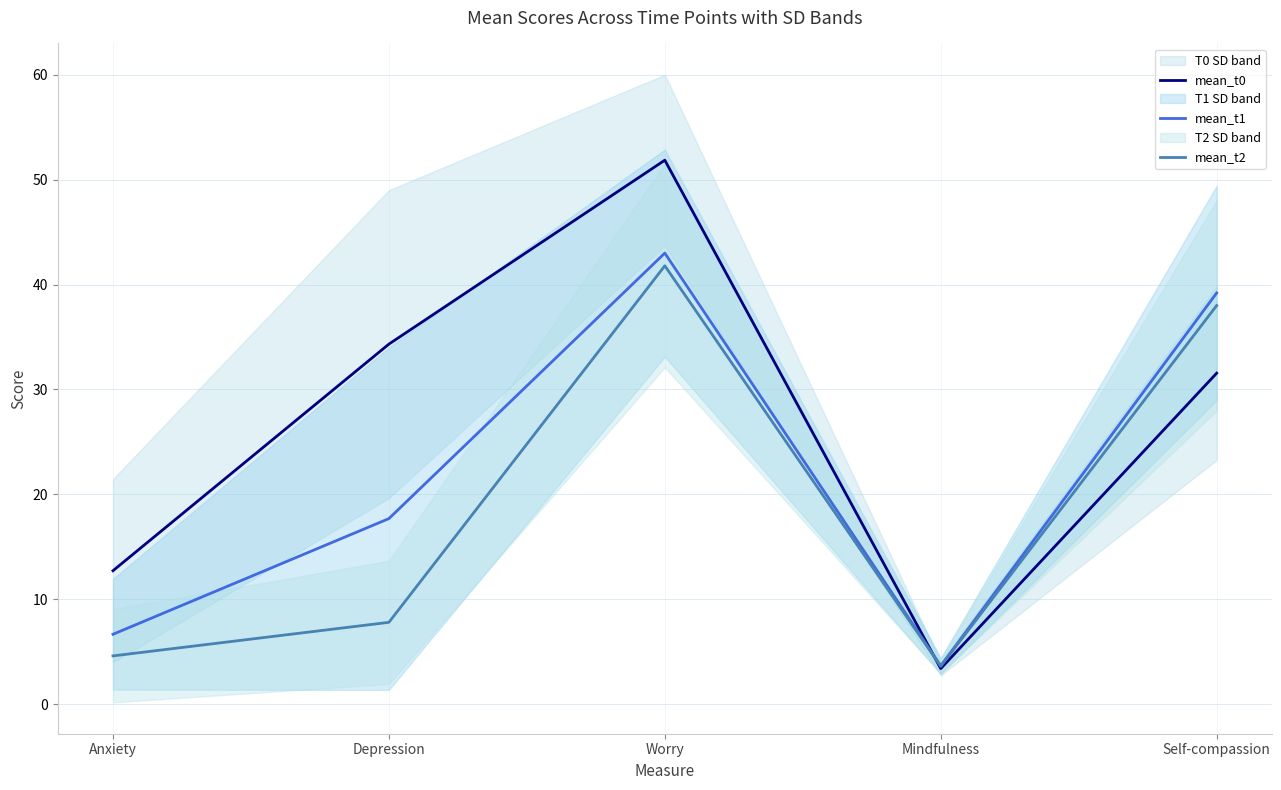

At which category does the chart reach its minimum across all series?

Mindfulness